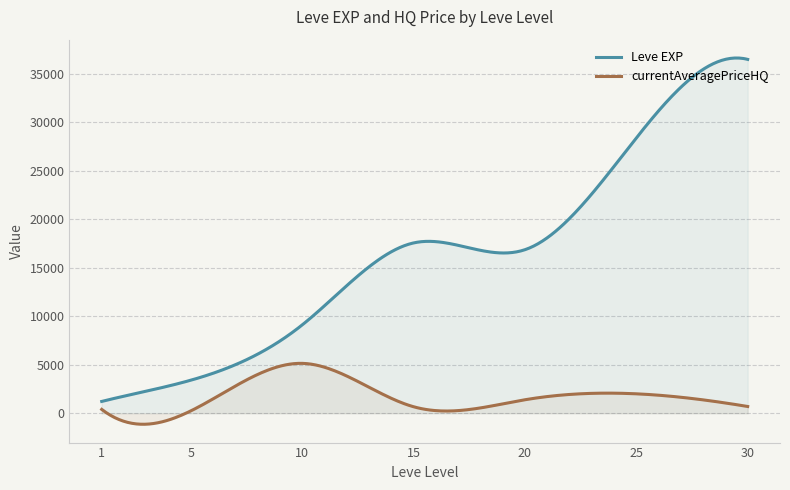

What are all the series names shown in the legend?

Leve EXP, currentAveragePriceHQ